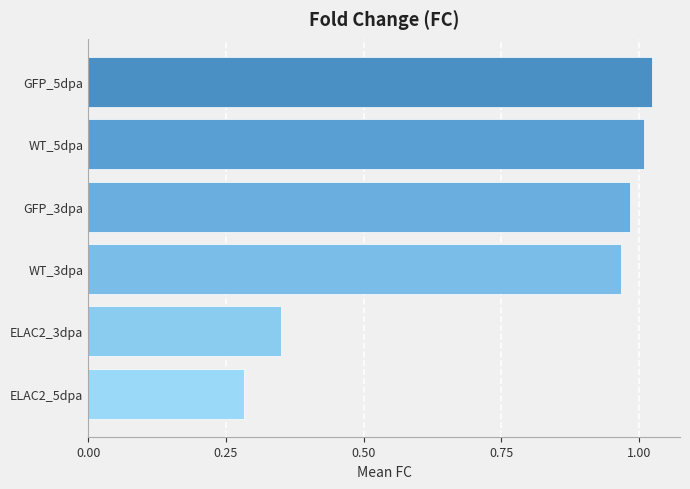

Where is the data nearest to the value 0?

ELAC2_5dpa